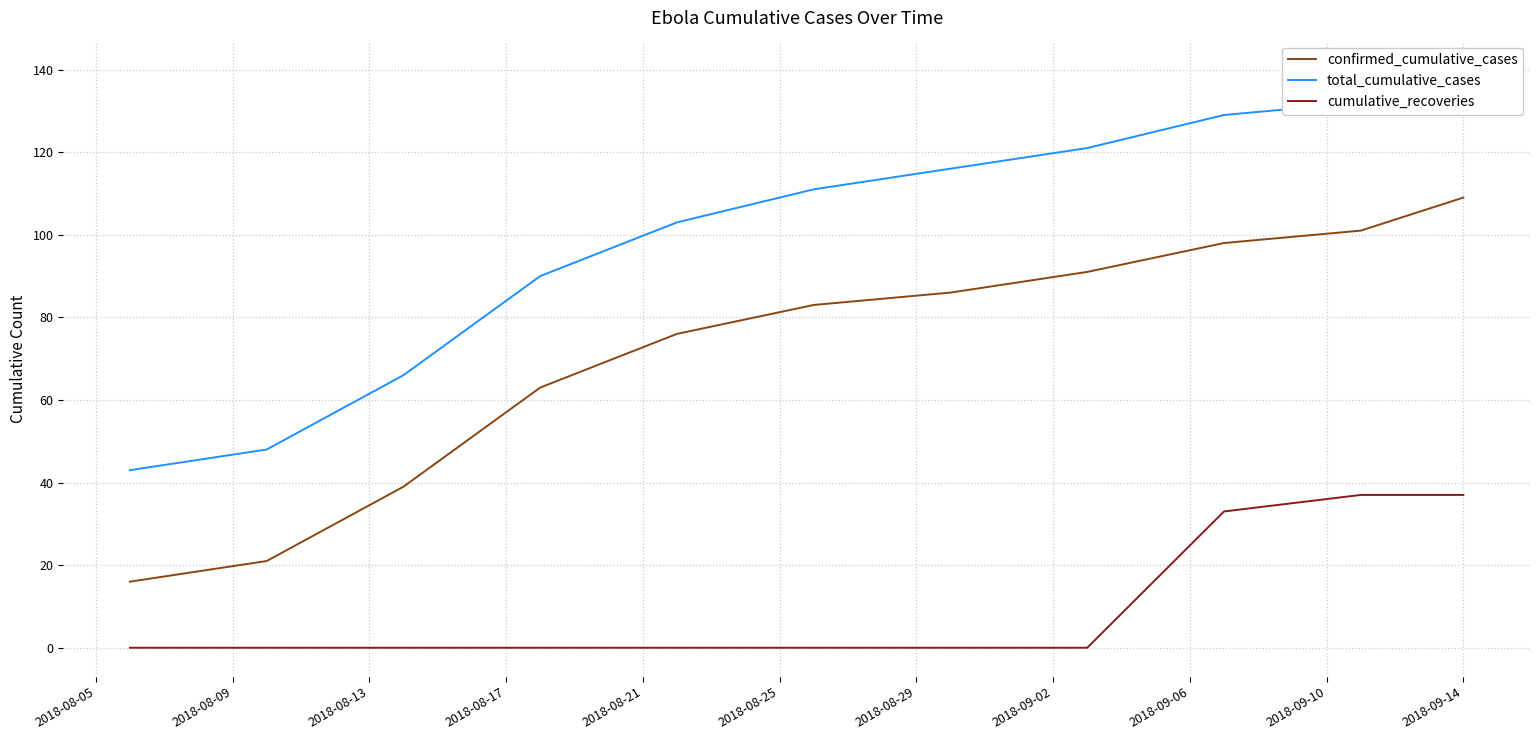

True or false: confirmed_cumulative_cases and cumulative_recoveries intersect in this chart.

False